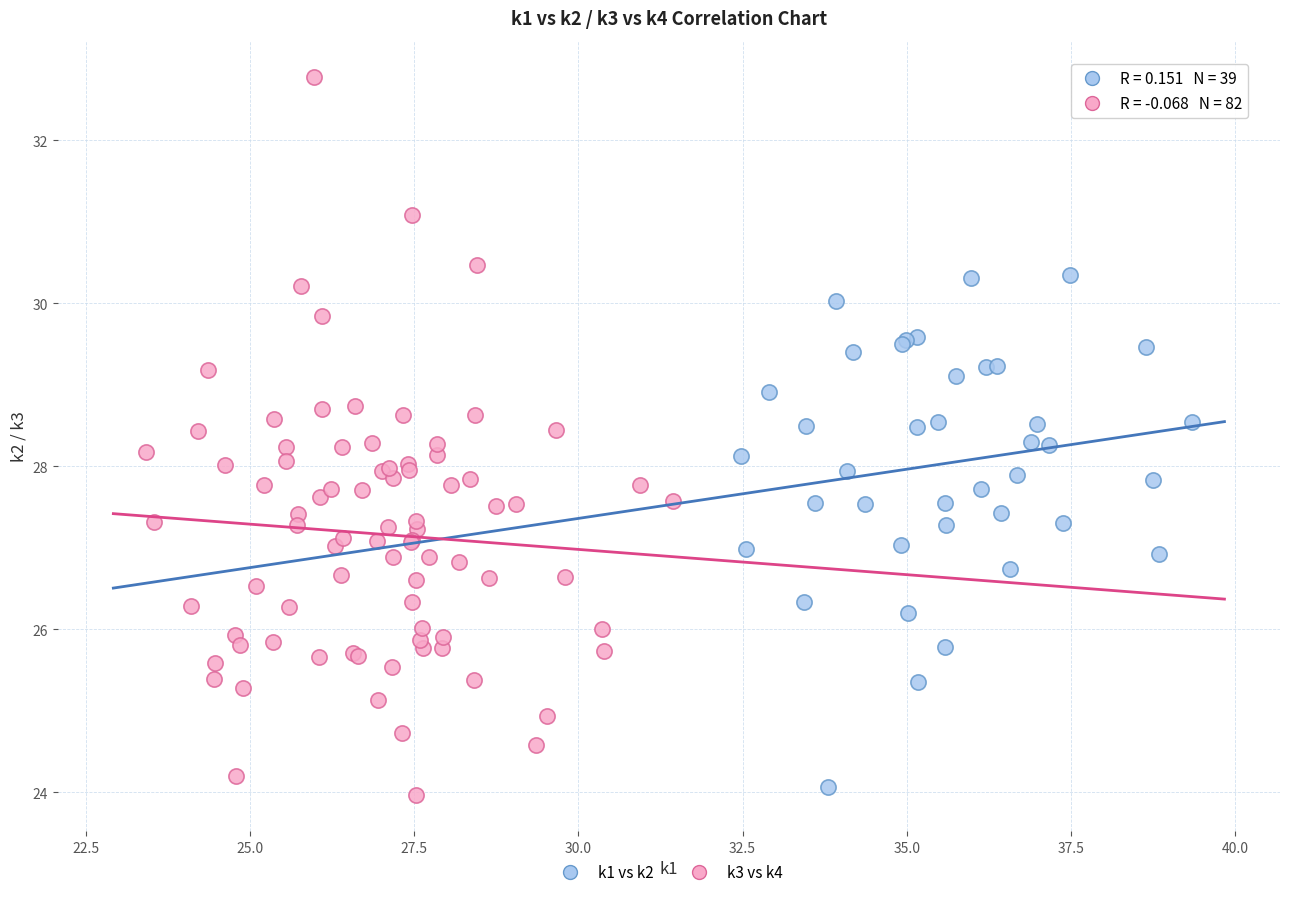

Which series reaches the maximum Y coordinate?

k3 vs k4